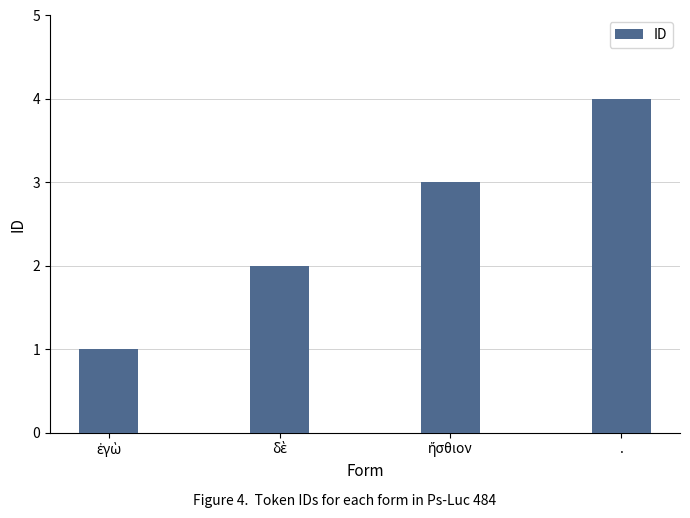

Is it true that the value at . is 1?

False